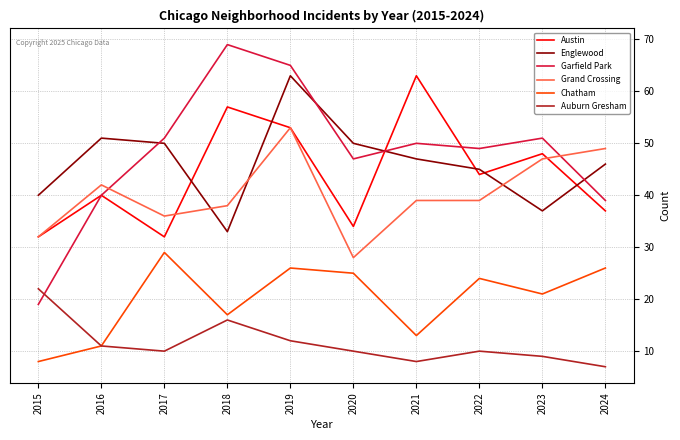

At how many categories does at least one series exceed 10?

10